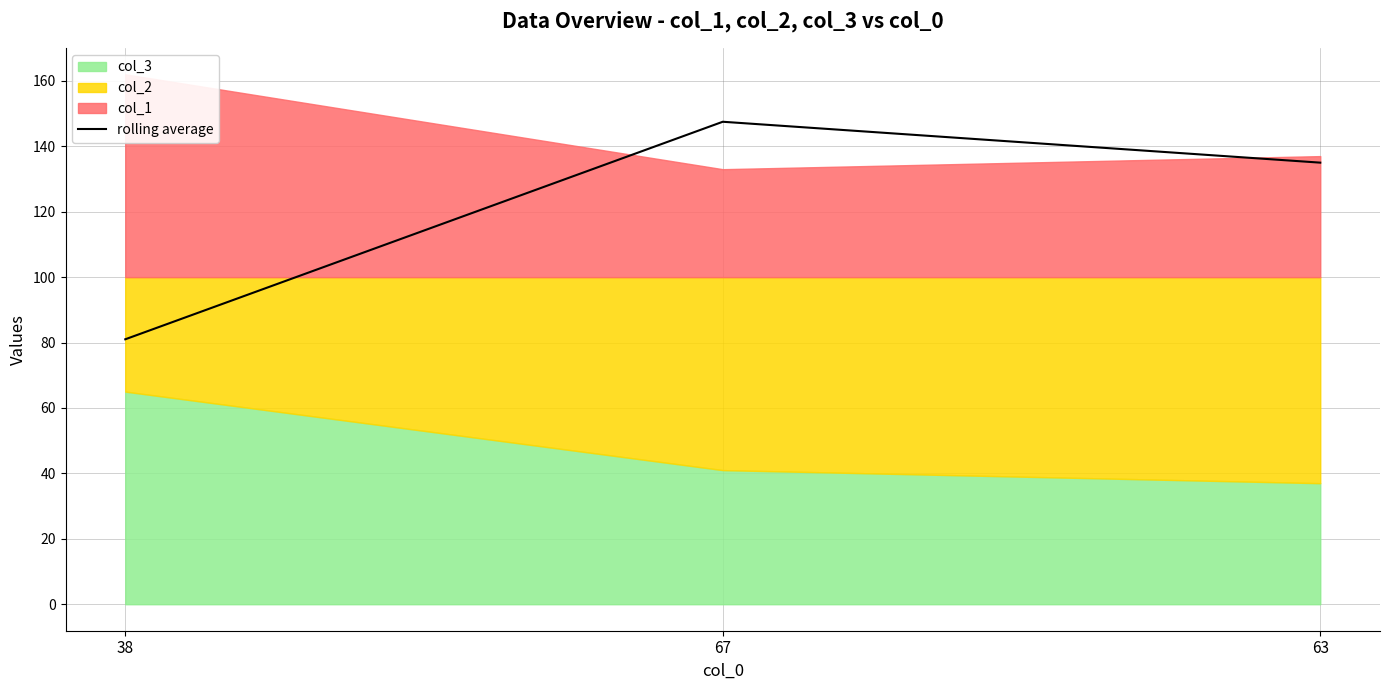

Reading left to right, list all the values displayed in this chart.

38=81.0	67=147.5	63=135.0